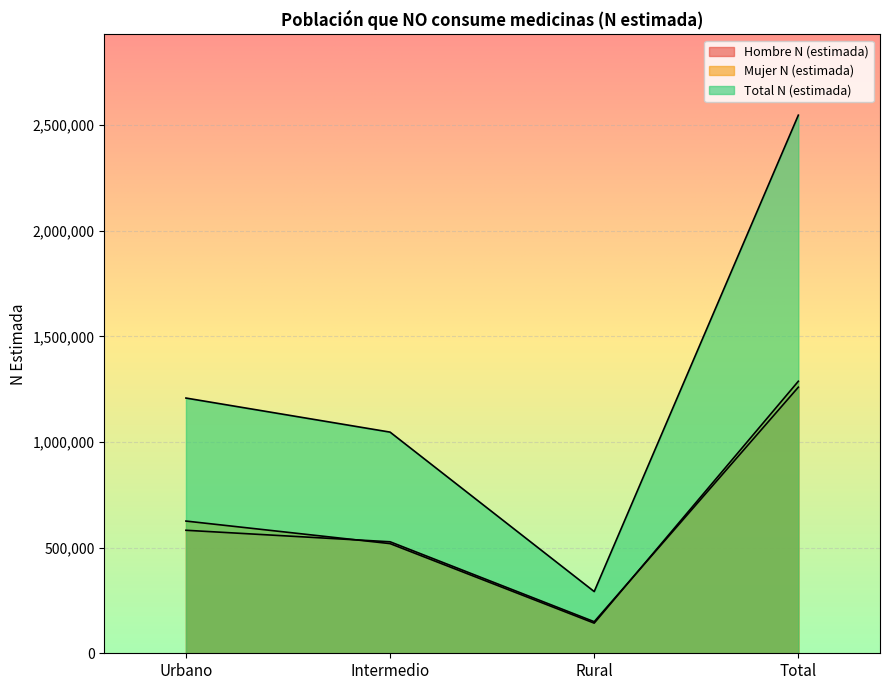

What is the difference between the second highest and minimum values in the Hombre N (estimada) series?

432890